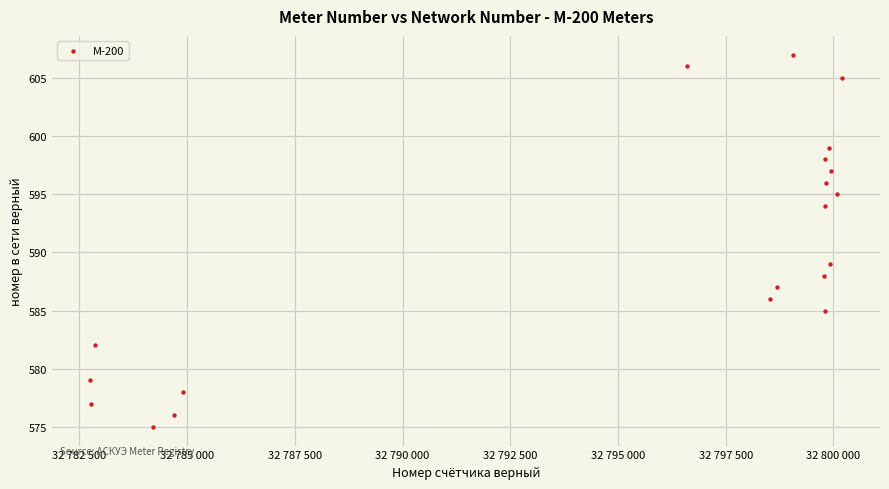

What Y value in the scatter plot is closest to 591?

589